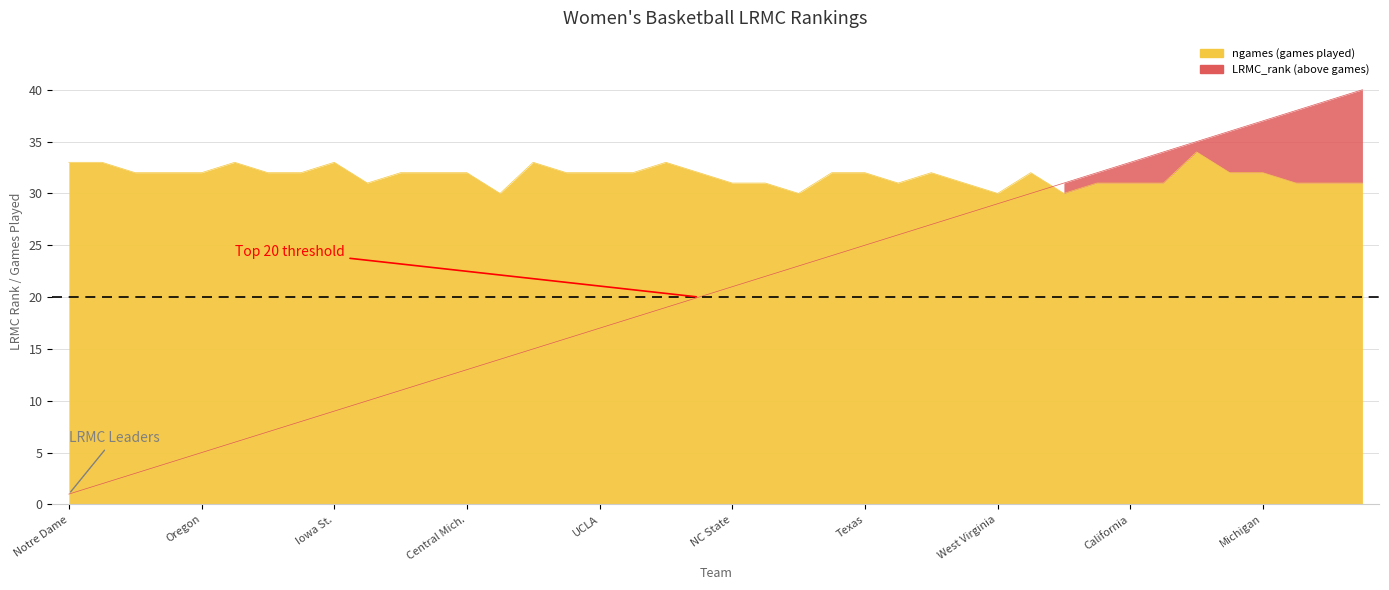

Where do LRMC_rank and ngames first cross each other?

29 and 30